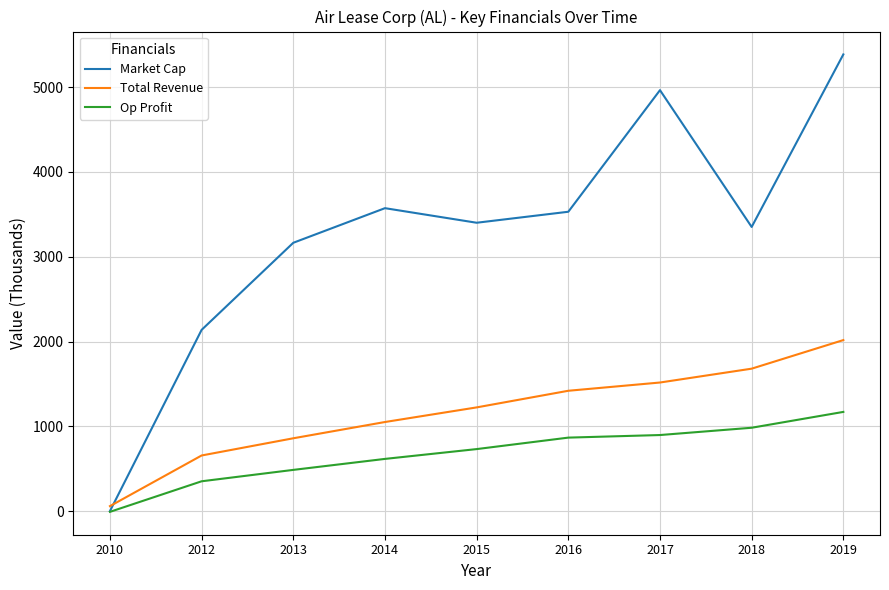

At which category is the sum across all series the highest?

2019